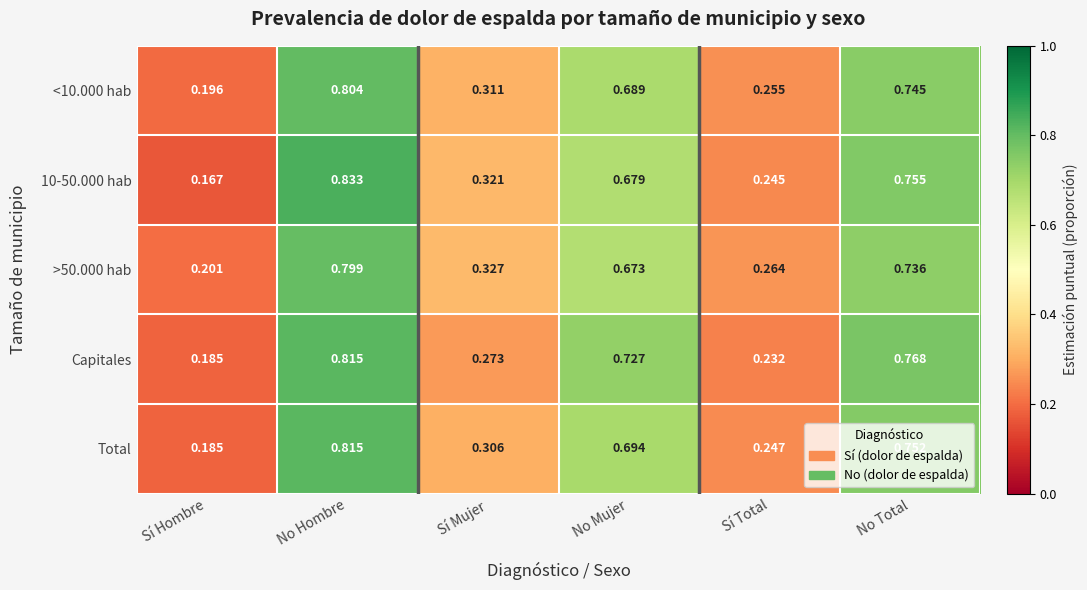

List the labels in order of 10-50.000 hab value, smallest first.

Sí Hombre, Sí Total, Sí Mujer, No Mujer, No Total, No Hombre